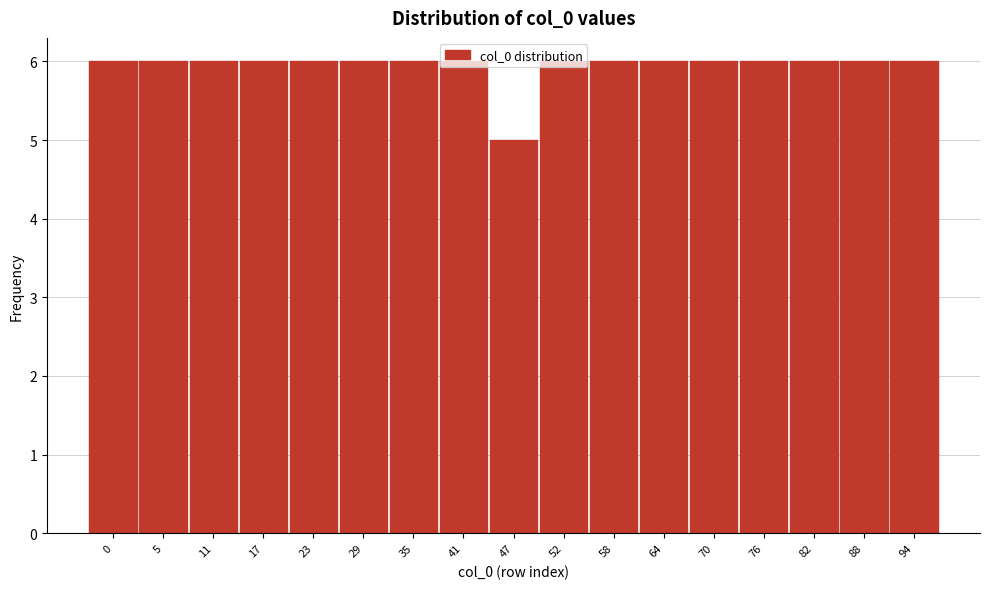

What is the sum of all values?

101